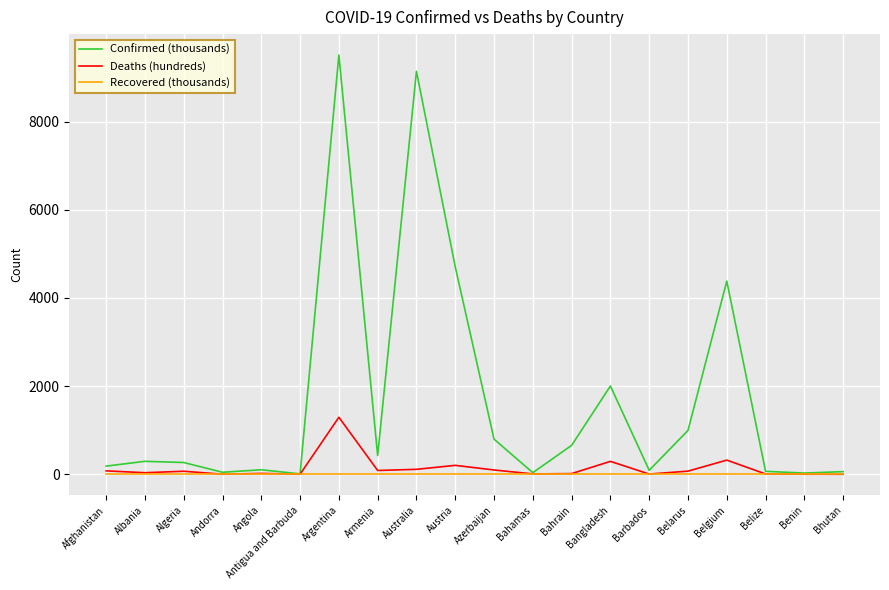

Is it true that Confirmed (thousands) equals 994.0 at Belarus?

True